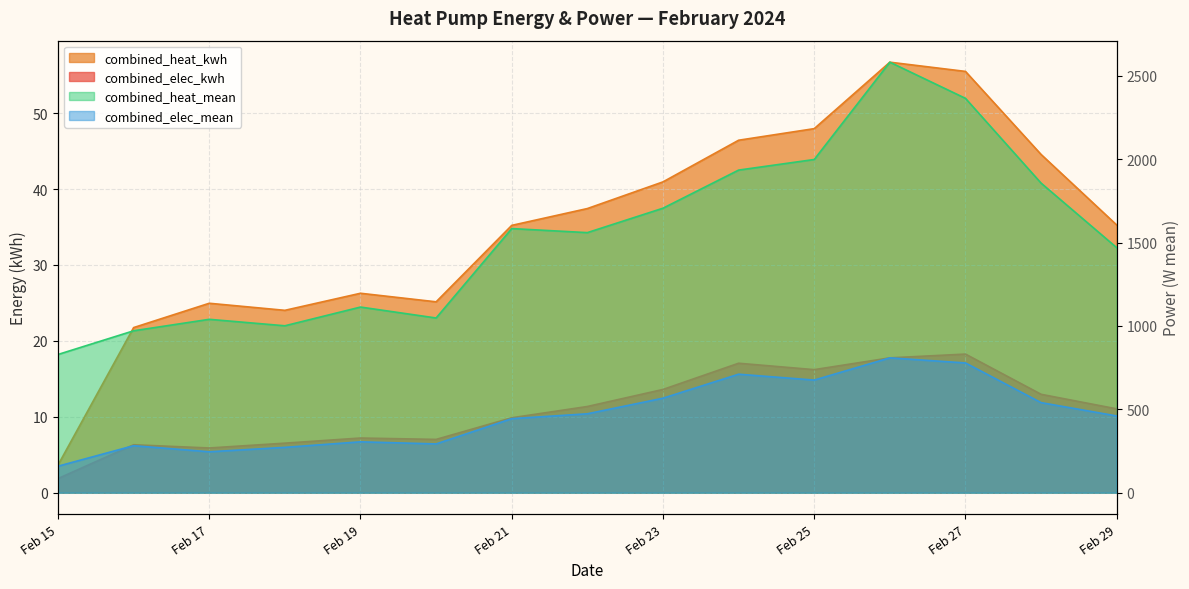

Which series changed the most between 2024-02-20 and 2024-02-23?

combined_heat_mean